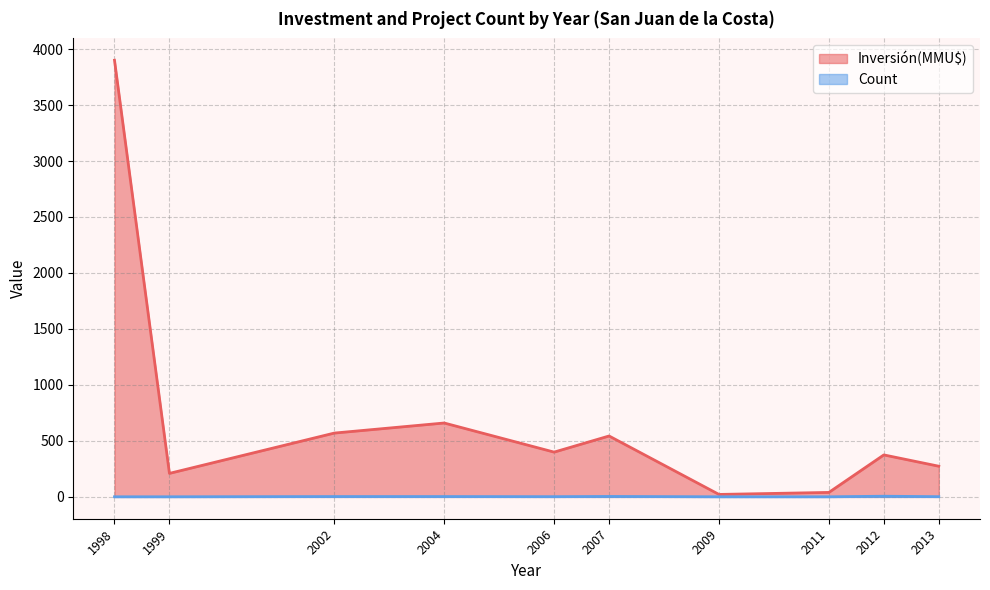

Which category has the highest value in the Inversión(MMU$) series?

1998